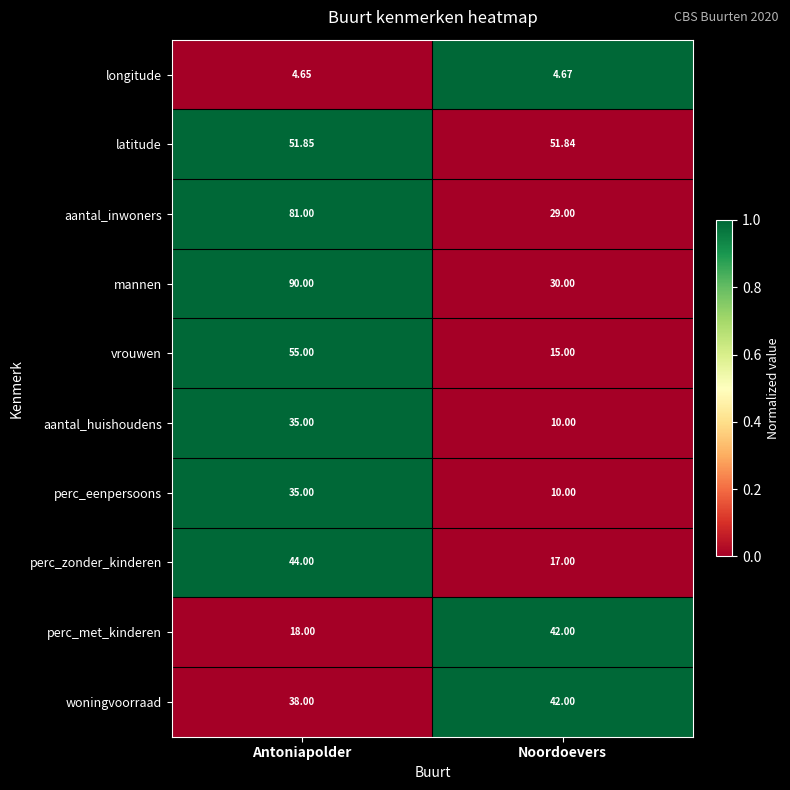

Which series has the largest total across all categories?

mannen